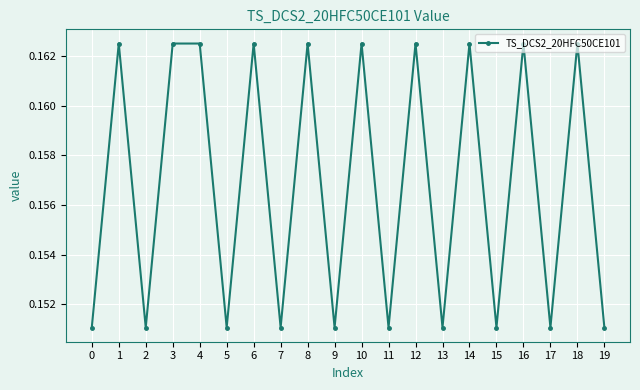

How many values are between 0 and 1?

20